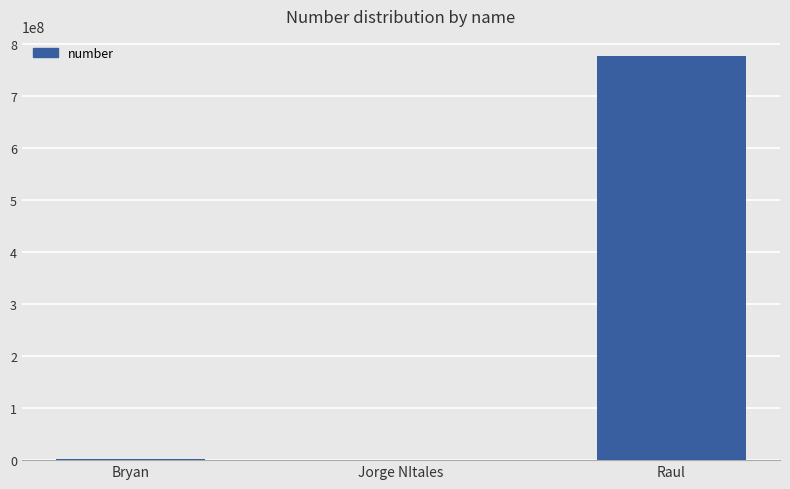

The chart shows a value of 777666555 at Raul. True or false?

True